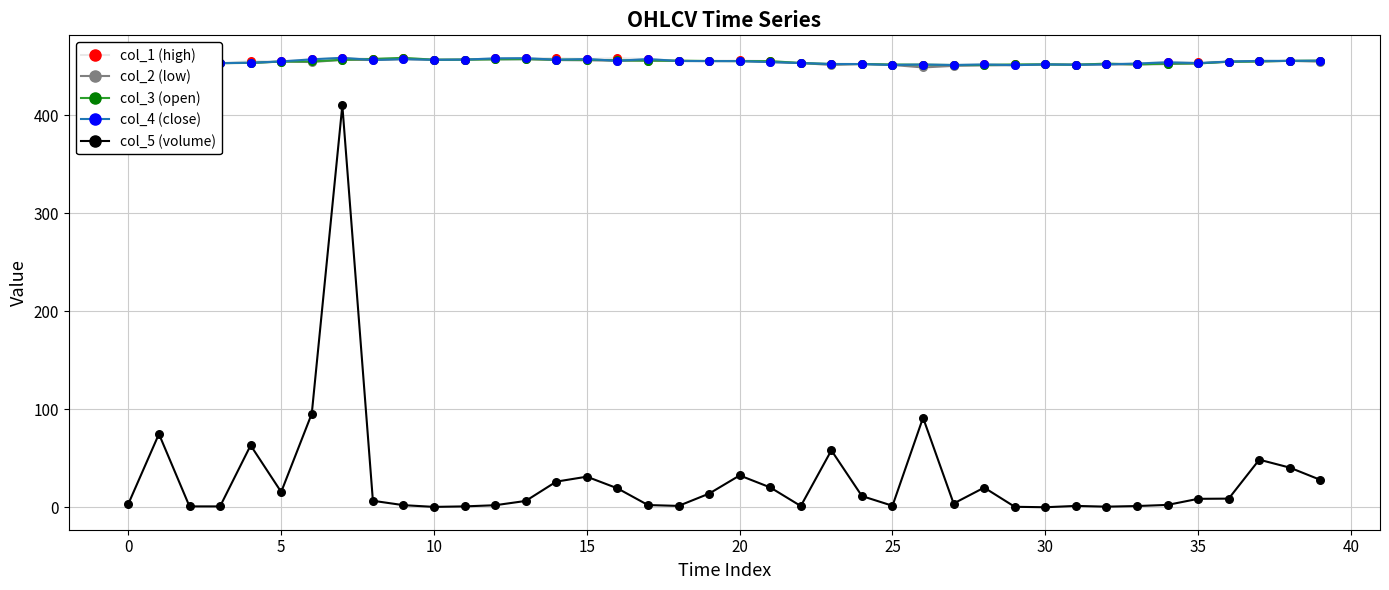

What are all the series names shown in the legend?

col_1 (high), col_2 (low), col_3 (open), col_4 (close), col_5 (volume)